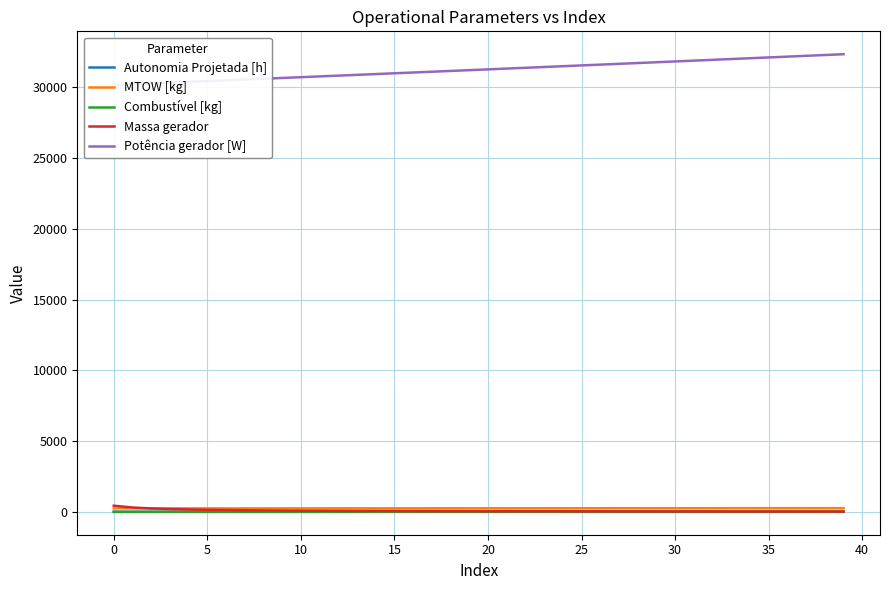

What is the approximate value of MTOW [kg] at 24?

253.3